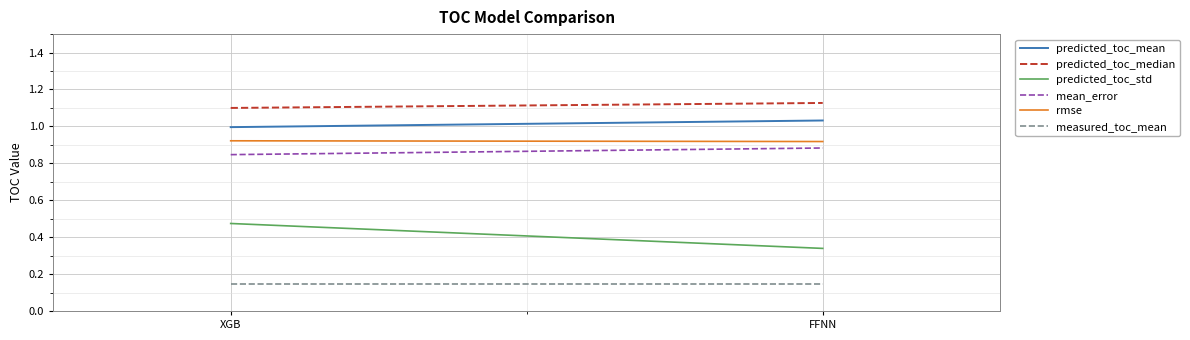

What are all the series names shown in the legend?

predicted_toc_mean, predicted_toc_median, predicted_toc_std, mean_error, rmse, measured_toc_mean